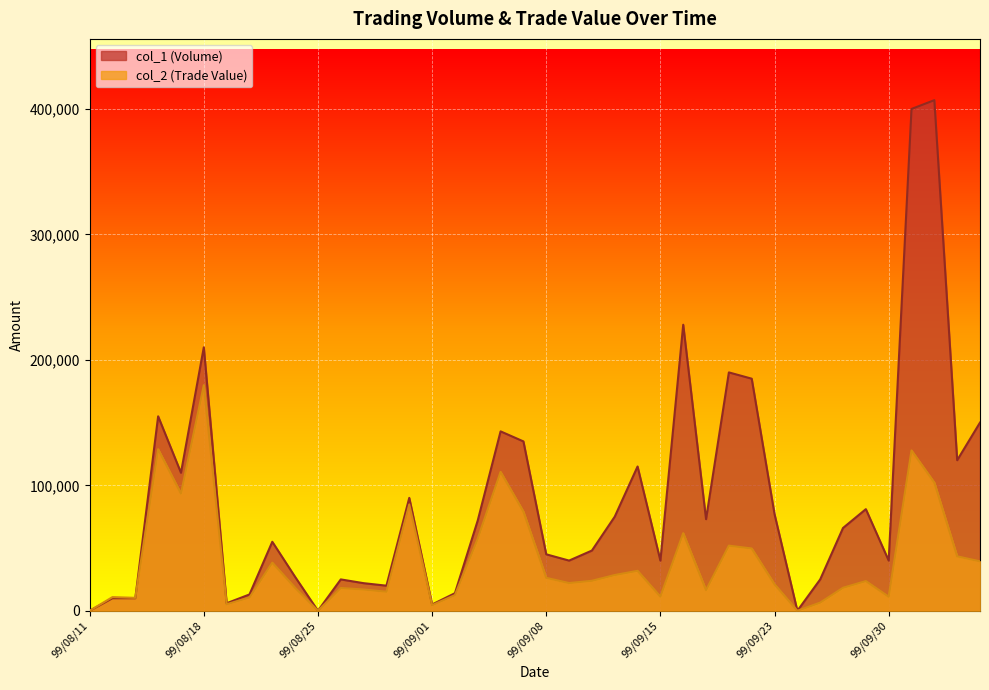

At which category does col_1 (Volume) reach its first local valley?

99/08/17